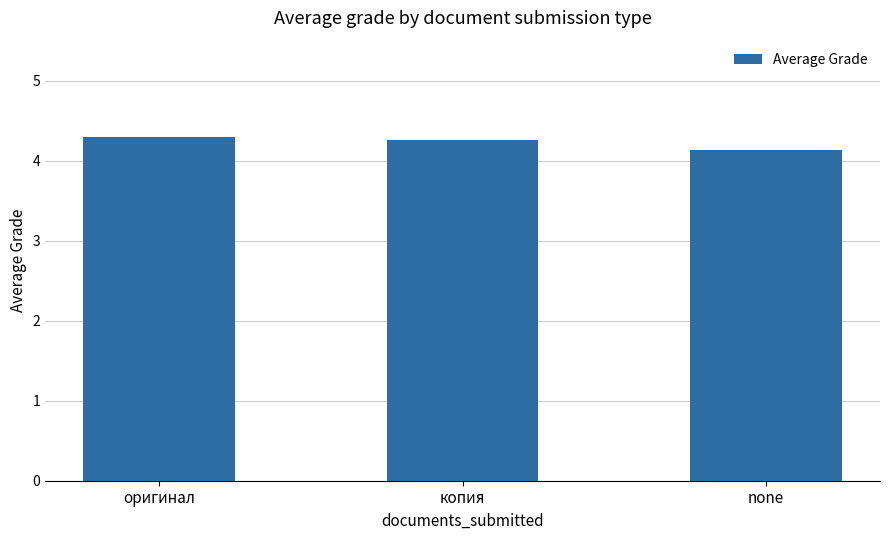

The value at оригинал is 4.3. True or false?

True